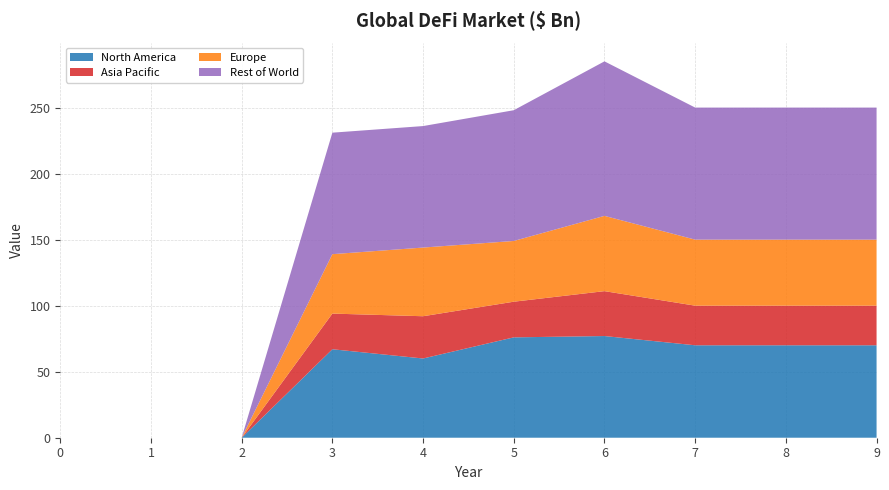

Reading right to left, extract all data points from this chart.

1: 70	70	70	77	76	60	67	0	0	0
2: 30	30	30	34	27	32	27	0	0	0
3: 50	50	50	57	46	52	45	0	0	0
4: 100	100	100	117	99	92	92	0	0	0